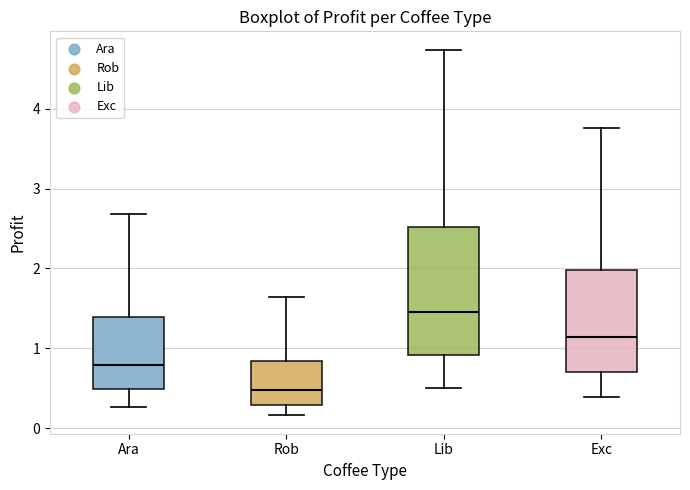

Where does the upper whisker of the box for Lib end on the y-axis? The values are not printed on the chart, so give them approximately, as read against the axis.

4.7